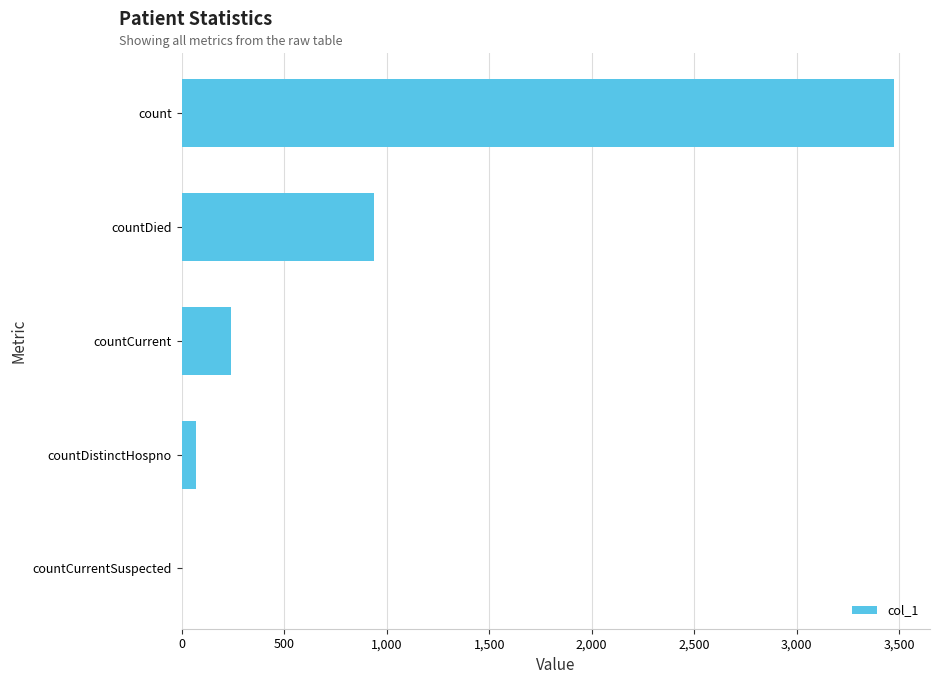

What is the greatest value displayed?

3476